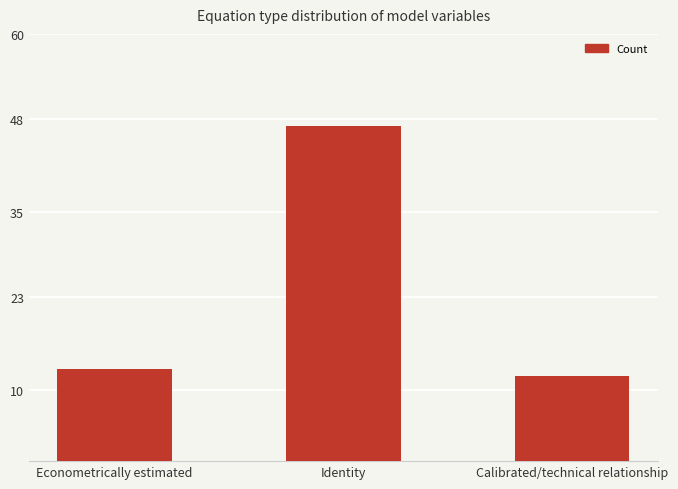

How many data points does each series have?

3